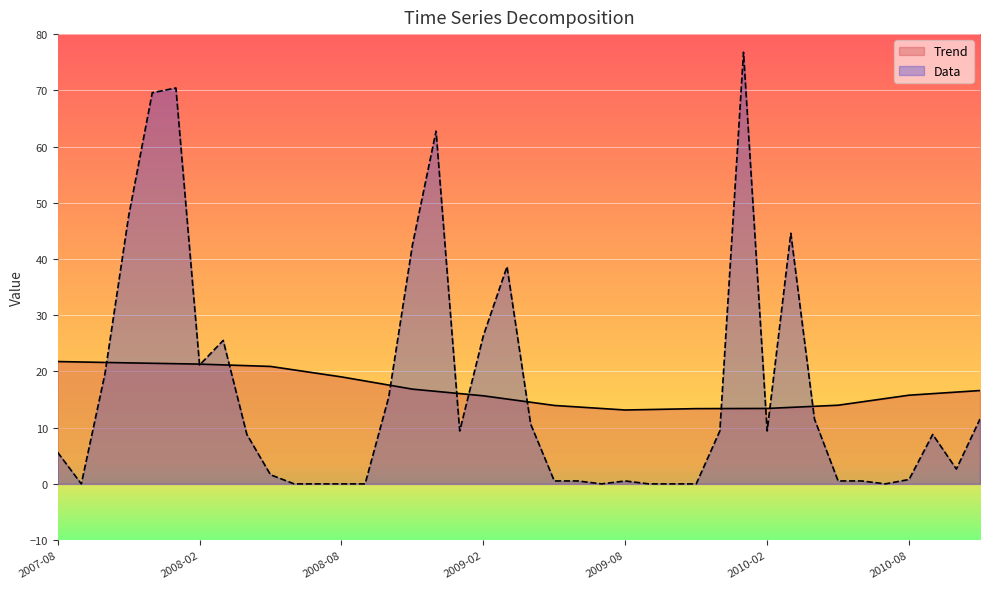

How many interior local valleys does the Trend series have?

1